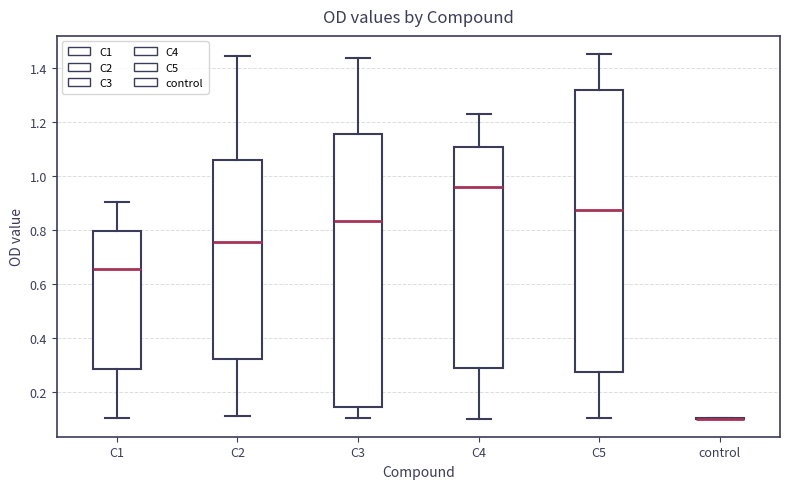

Reading left to right, read every box against the y-axis: the position of its median line, the range the box covers, and the ends of its whiskers. The values are not printed on the chart, so give them approximately, as read against the axis.

C1: median 0.66, box 0.28 to 0.80, whiskers 0.10 to 0.90
C2: median 0.76, box 0.32 to 1.06, whiskers 0.10 to 1.44
C3: median 0.84, box 0.14 to 1.16, whiskers 0.10 to 1.44
C4: median 0.96, box 0.28 to 1.10, whiskers 0.10 to 1.22
C5: median 0.88, box 0.28 to 1.32, whiskers 0.10 to 1.46
control: box collapsed to a line at 0.10, whiskers 0.10 to 0.10